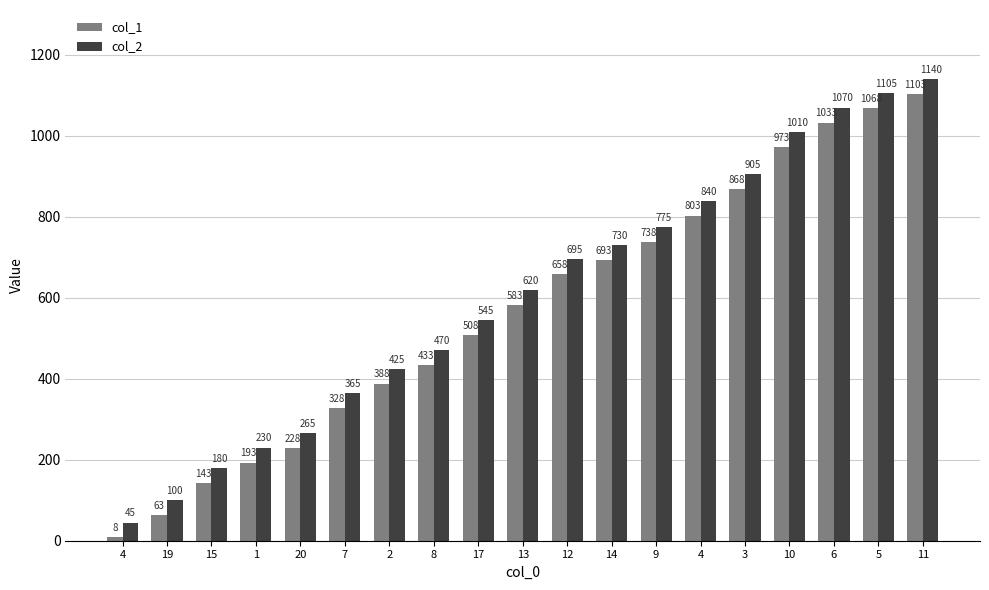

What is the minimum value shown in the chart?

8